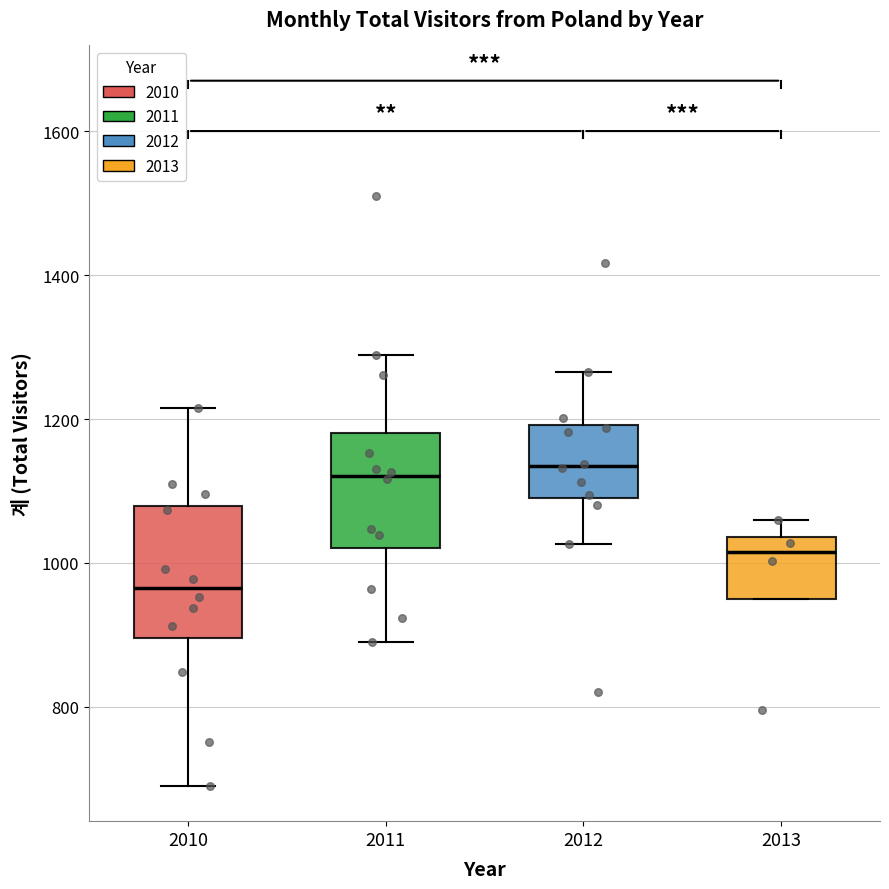

Reading left to right, transcribe this box plot: for each box, give where its median line is, the range the box spans, and where its two whiskers end, as read against the y-axis. The values are not printed on the chart, so give them approximately, as read against the axis.

2010: median 960, box 900 to 1080, whiskers 700 to 1220
2011: median 1120, box 1020 to 1180, whiskers 900 to 1280
2012: median 1140, box 1100 to 1200, whiskers 1020 to 1260
2013: median 1020, box 960 to 1040, whiskers 960 to 1060